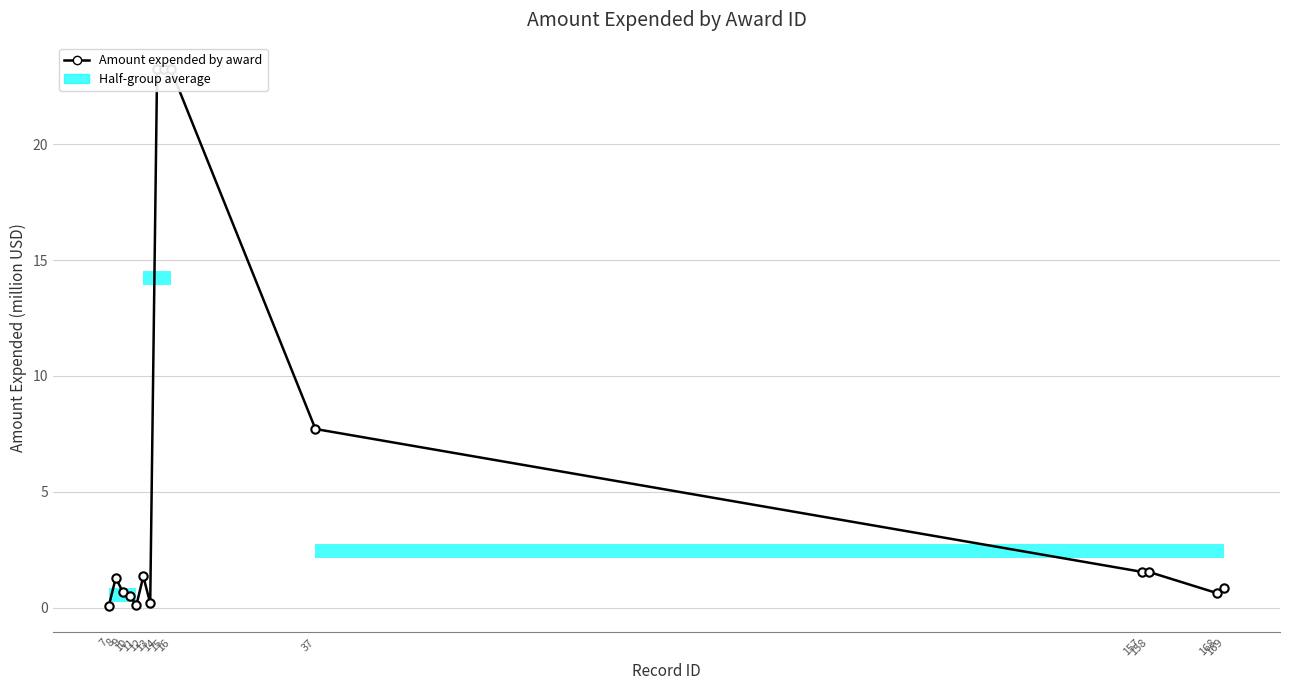

At which label does the data first exceed 1?

8